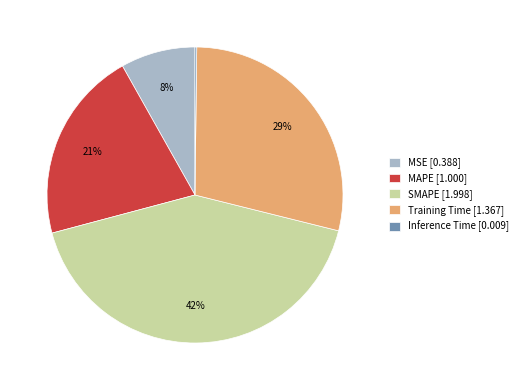

To the nearest percent, what is the average slice percentage?

20%